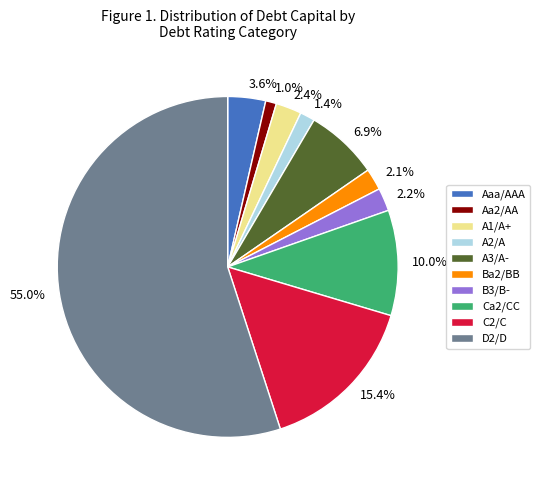

To the nearest percent, what portion does Aa2/AA represent?

1%